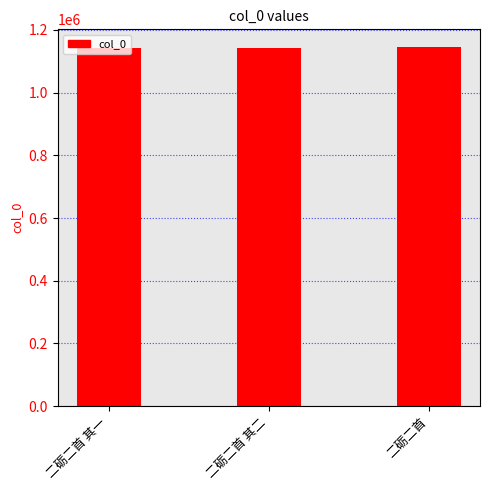

Are the bars horizontal?

No